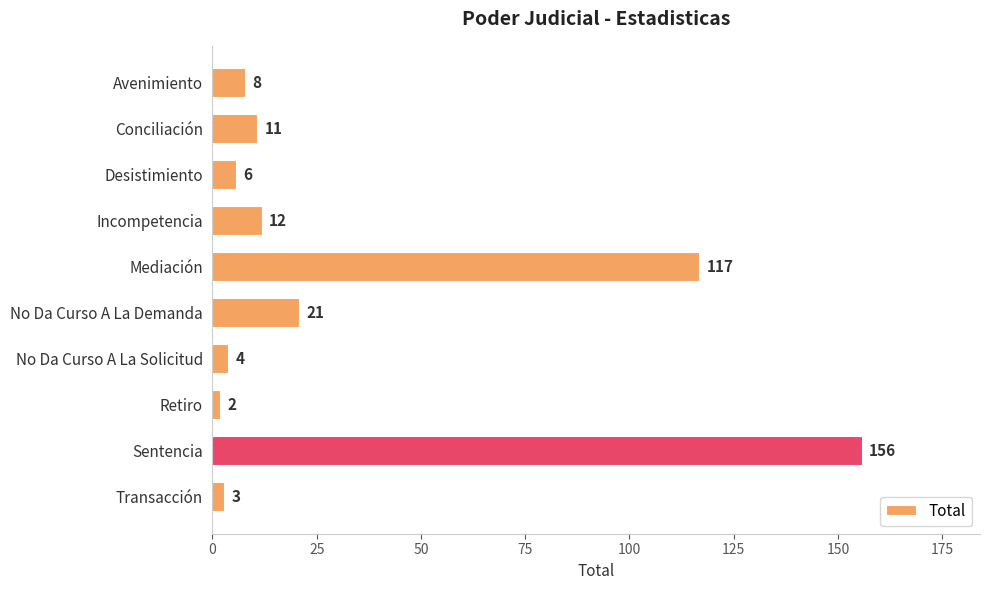

True or false: the data shows 117 at Mediación.

True